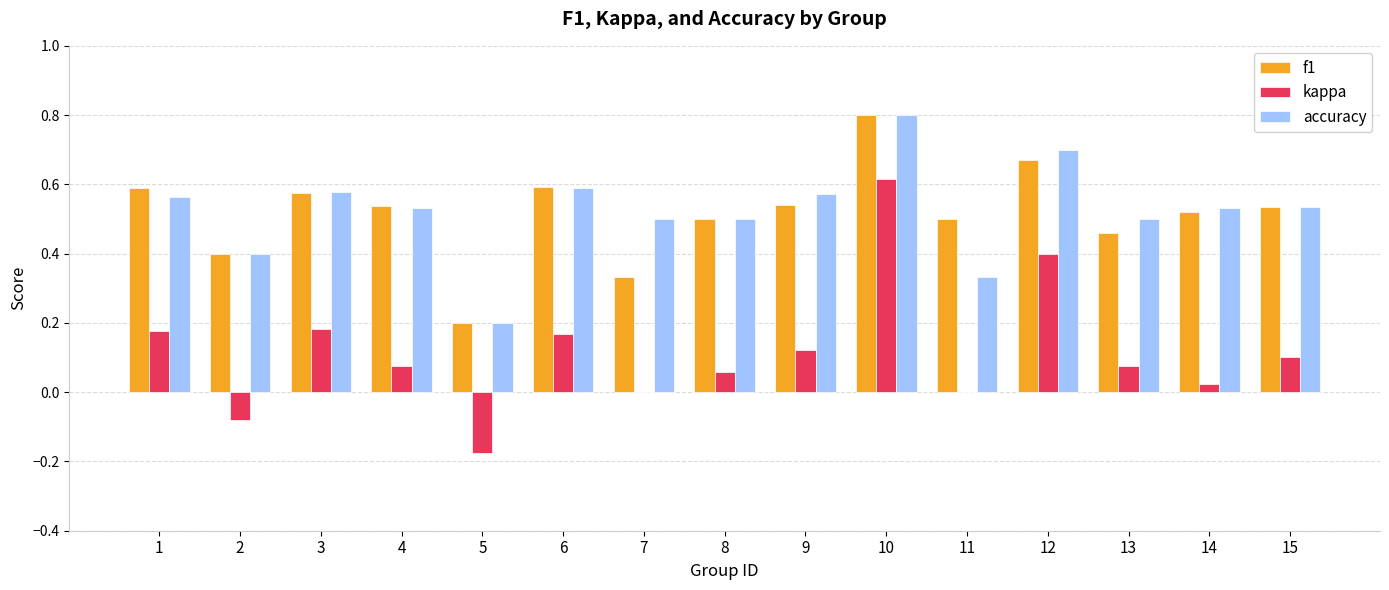

At which category does the chart reach its peak across all series?

10